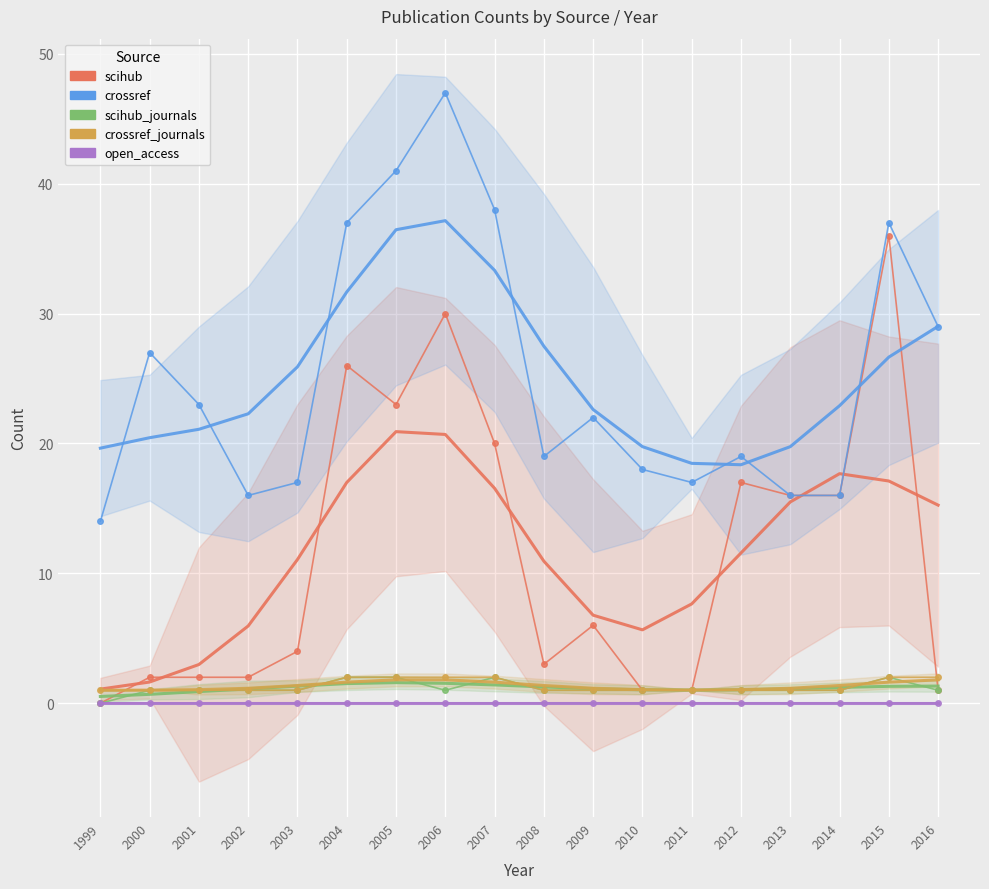

Is the value of scihub_journals at 2006 greater than the value of crossref_journals at 2005?

No